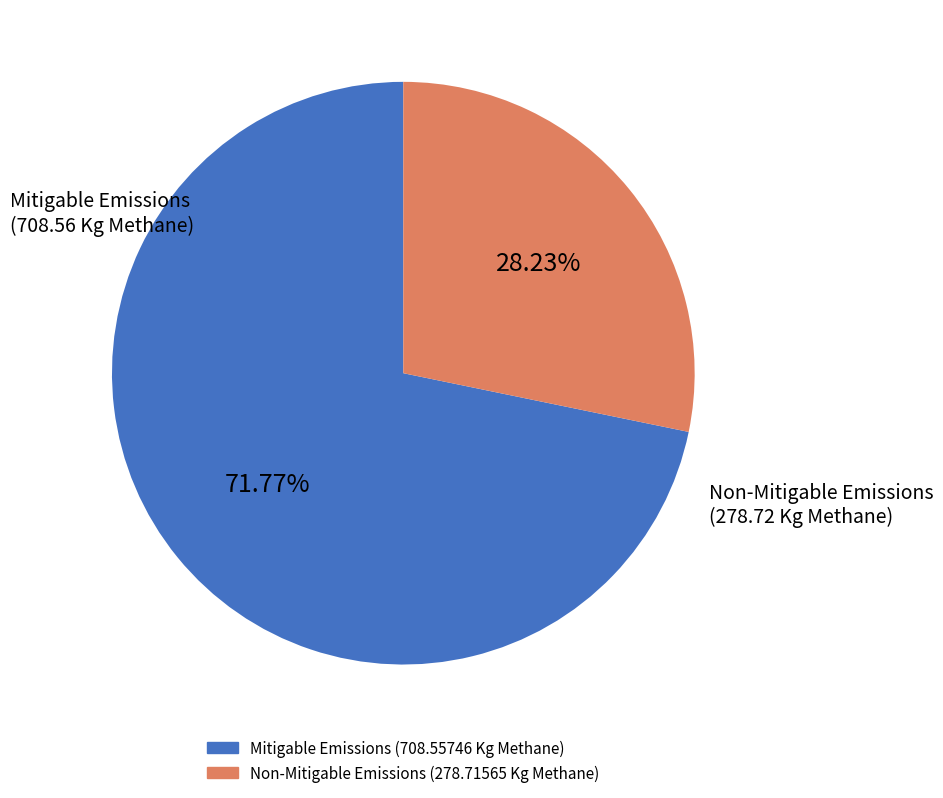

Count the number of slices in the pie.

2